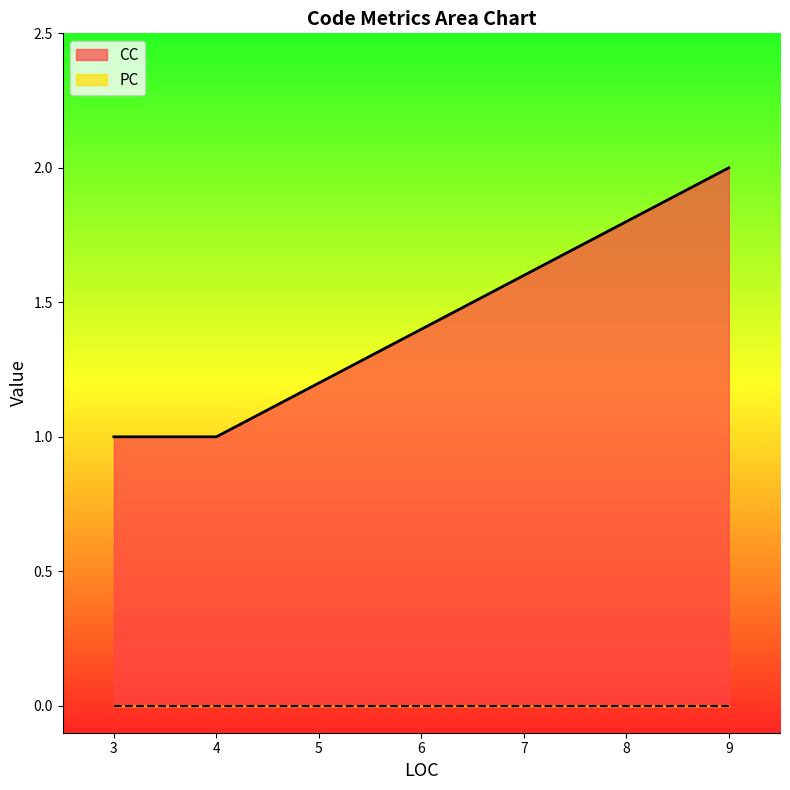

What is the sum of the values at 3 and 3?

2